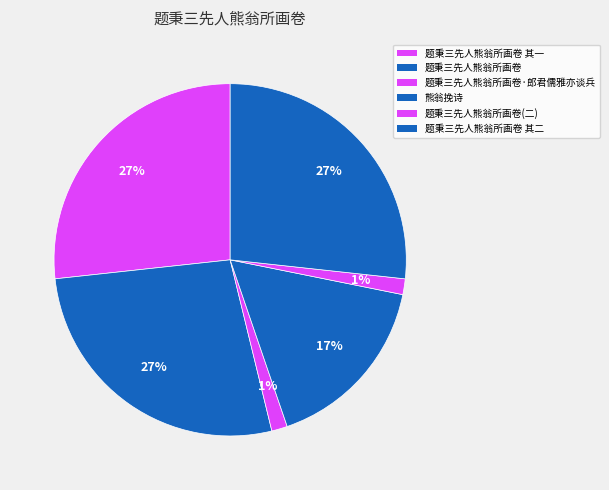

How many segments does this pie chart have?

6